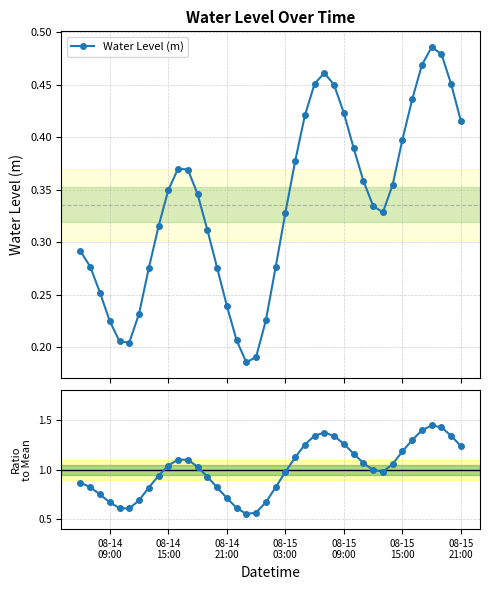

True or false: Water Level (m) has more than 1 points higher than both neighbors.

True